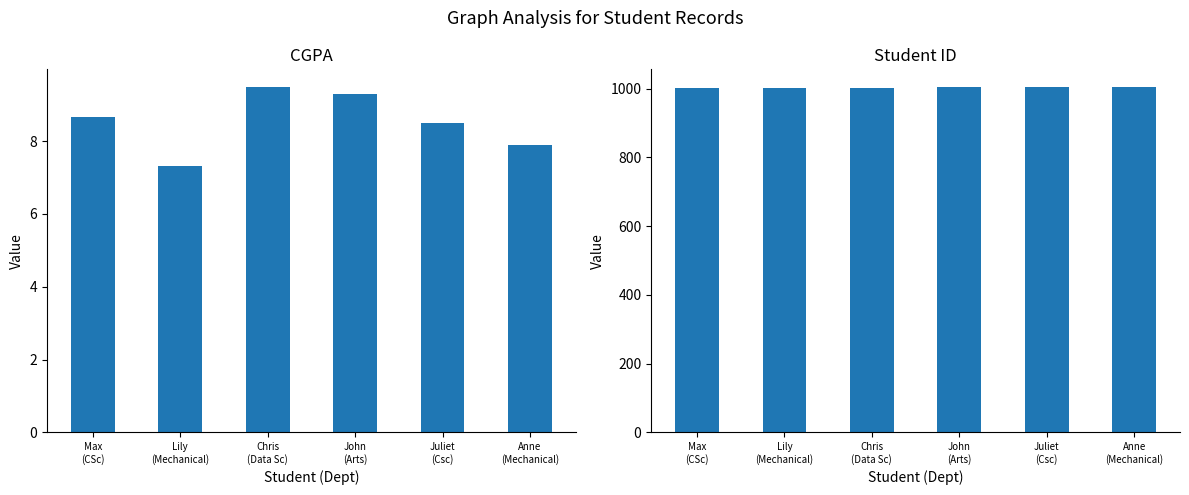

What is the spread (max minus min) of values at Anne
(Mechanical)?

998.1